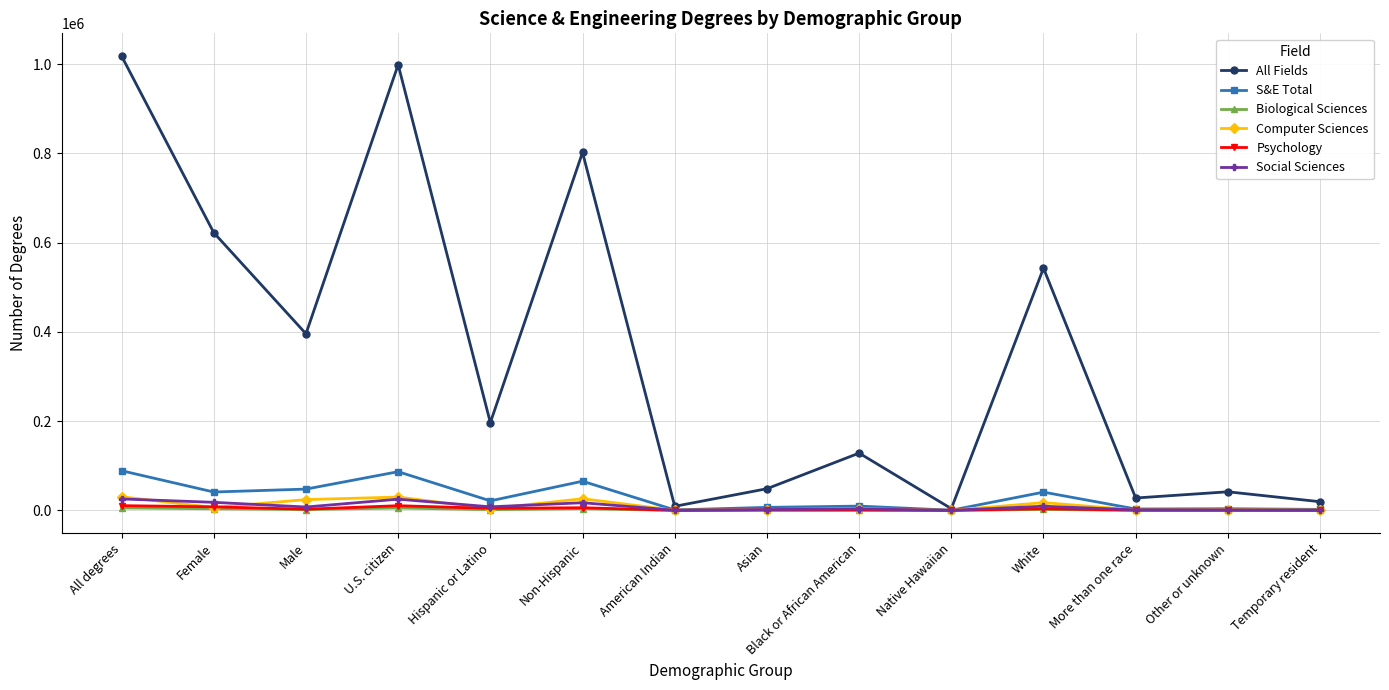

Which series has the largest total across all categories?

All Fields